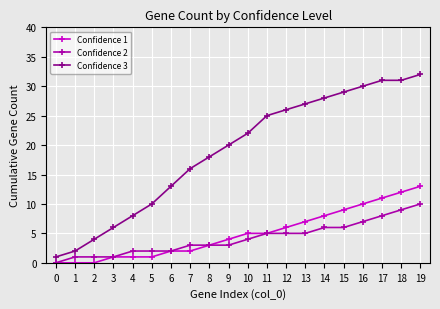

How many lines are shown in the chart?

3